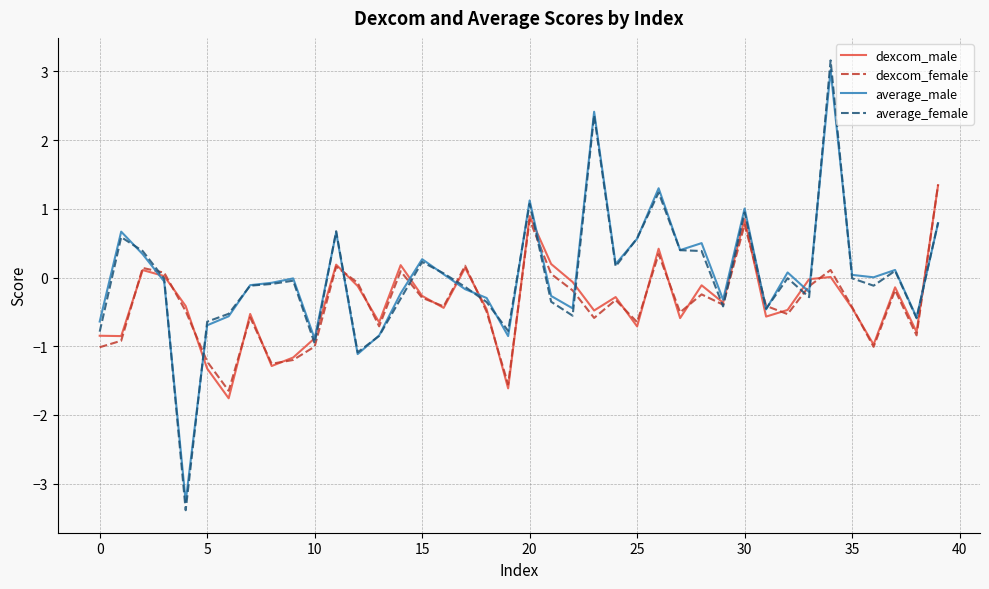

What is the maximum value for dexcom_male?

1.3